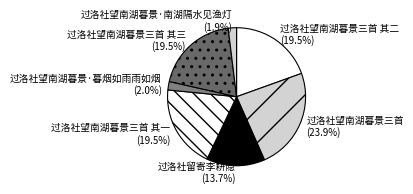

Which category has the biggest portion of the pie?

过洛社望南湖暮景三首